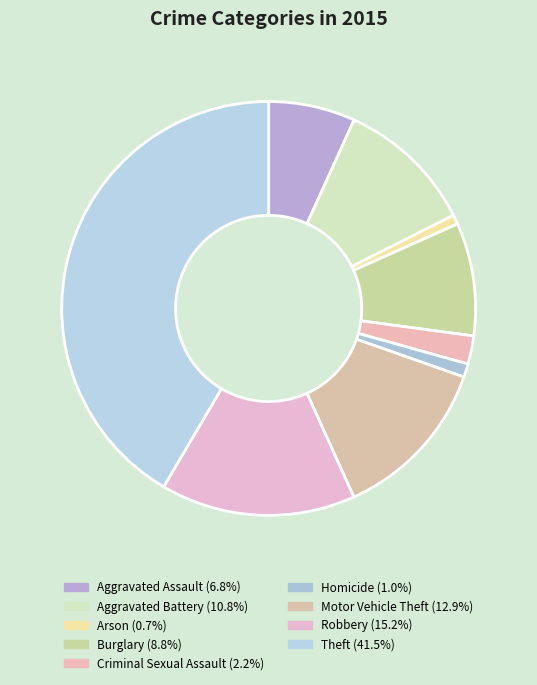

To the nearest percent, what is the combined percentage of Homicide and Criminal Sexual Assault?

3%